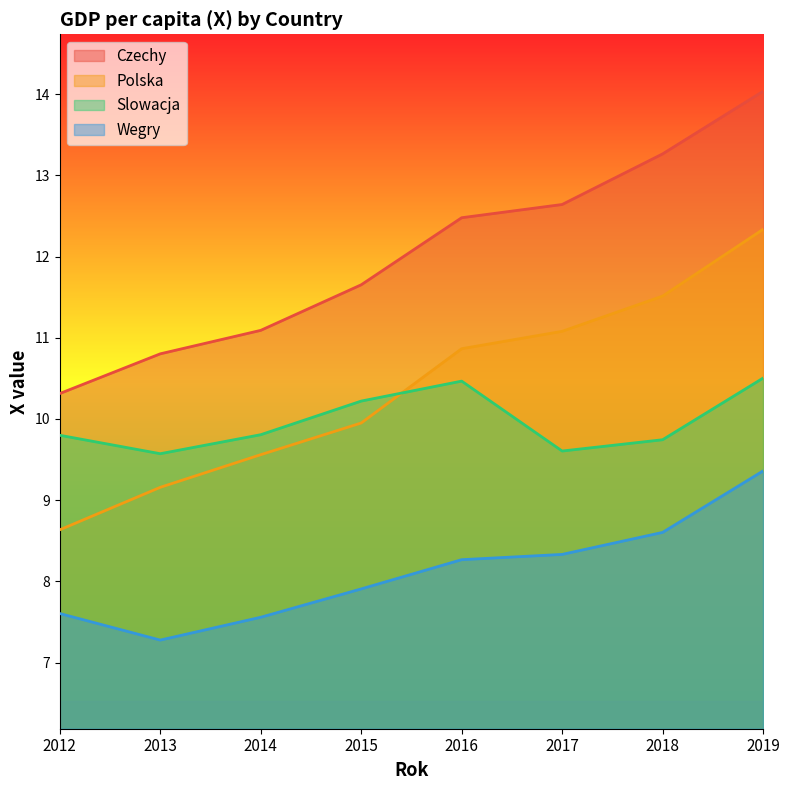

At which category does the chart reach its minimum across all series?

2013